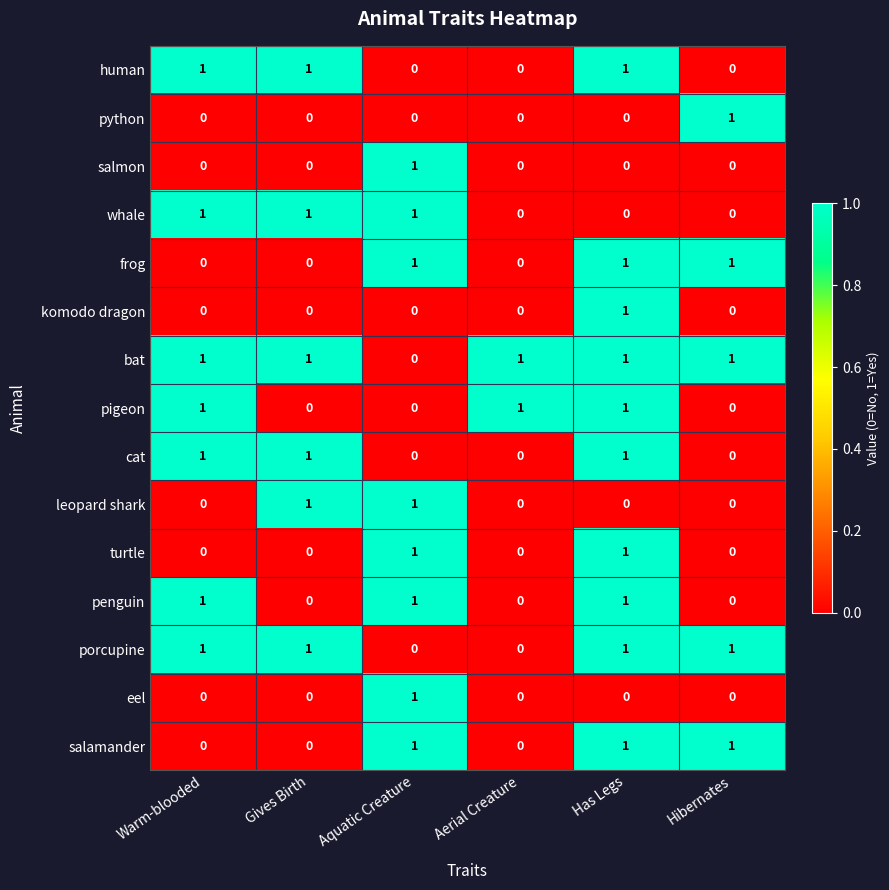

Which series has the largest total across all categories?

bat